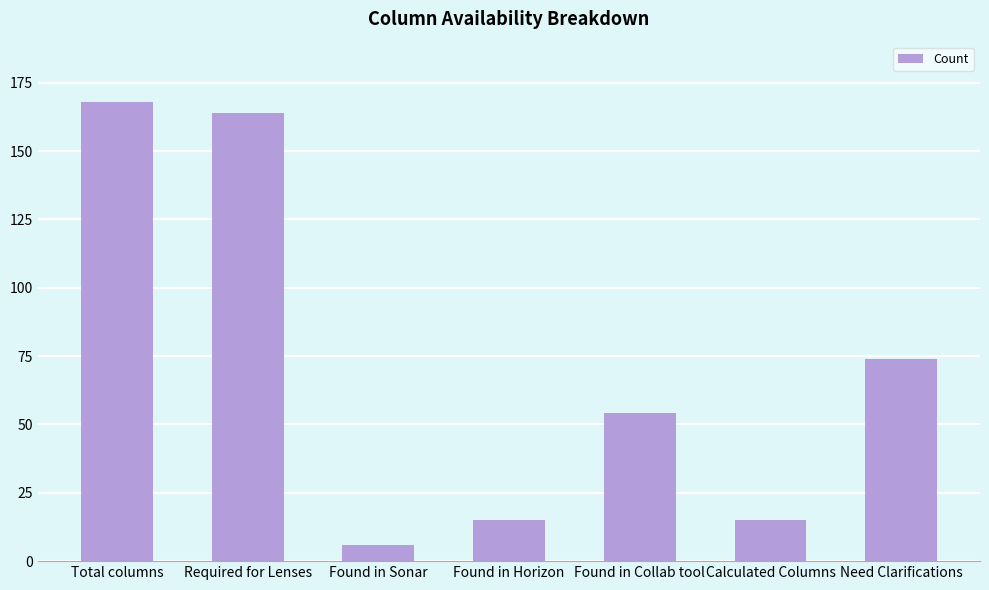

What is the label of the 6th bar from the right?

Required for Lenses